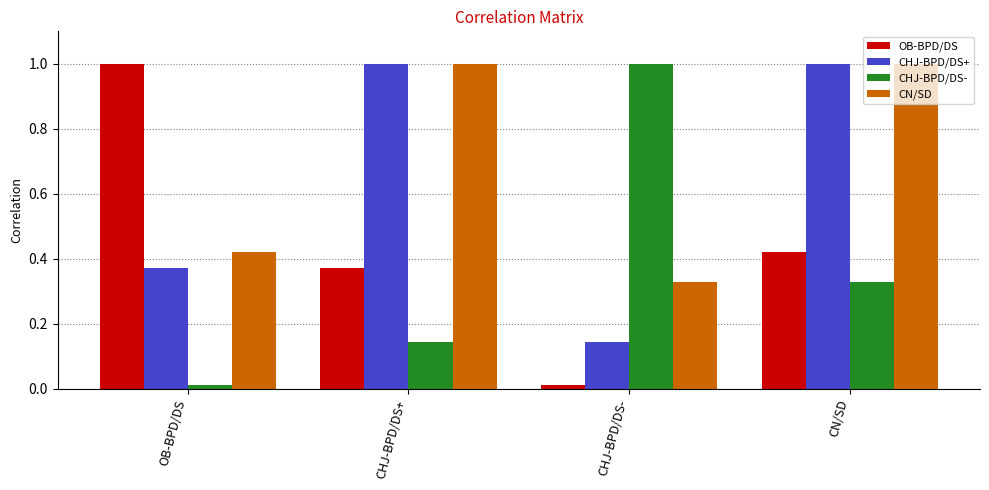

What is the maximum value for CN/SD?

1.0